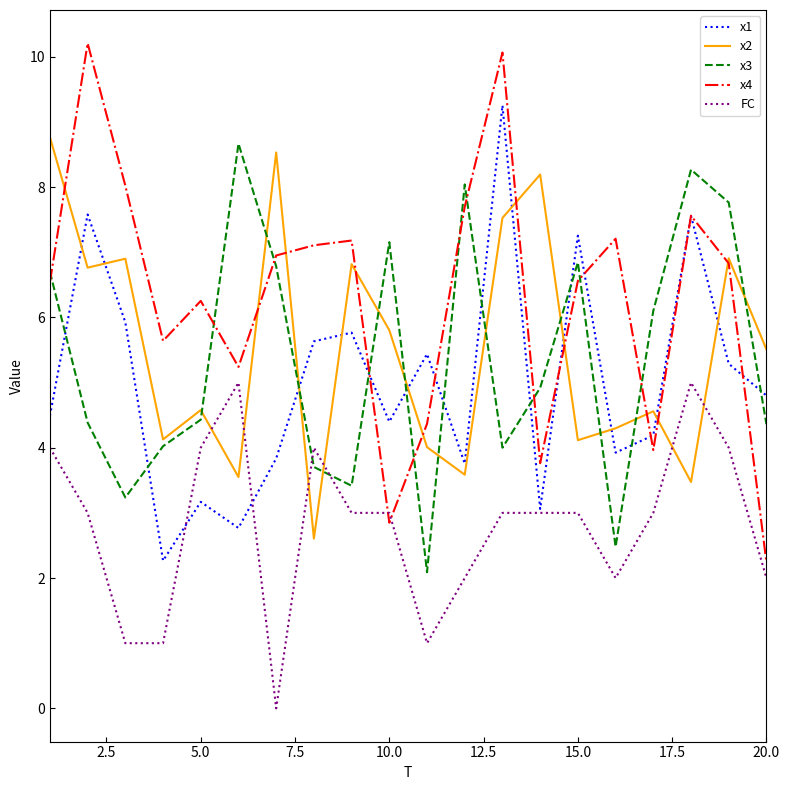

Which series has the largest total across all categories?

x4